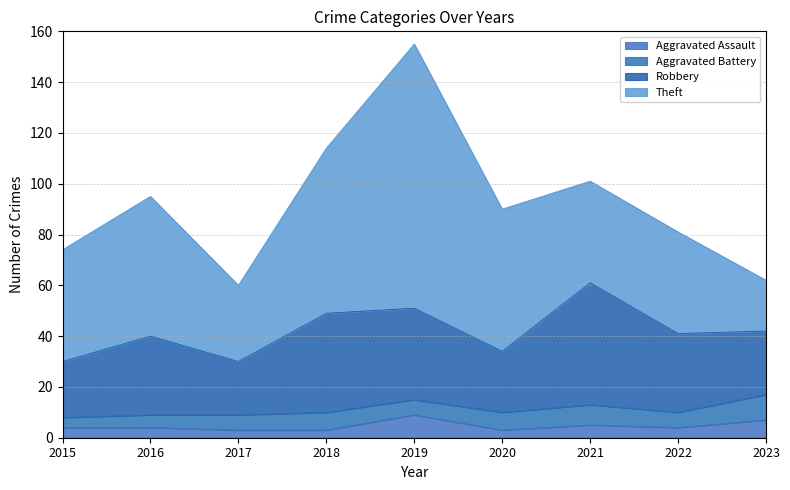

Which has a higher value, 2023 or 2016?

2023